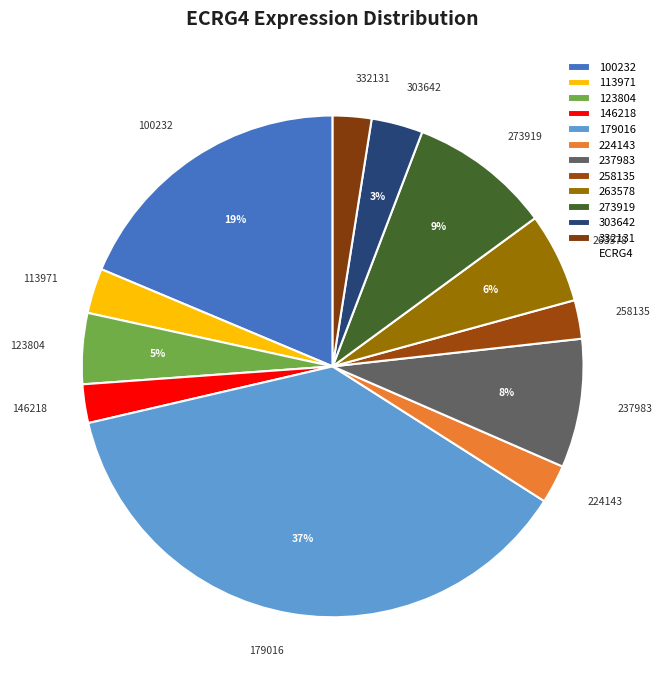

Is it true that 179016 is 37% of the pie?

True